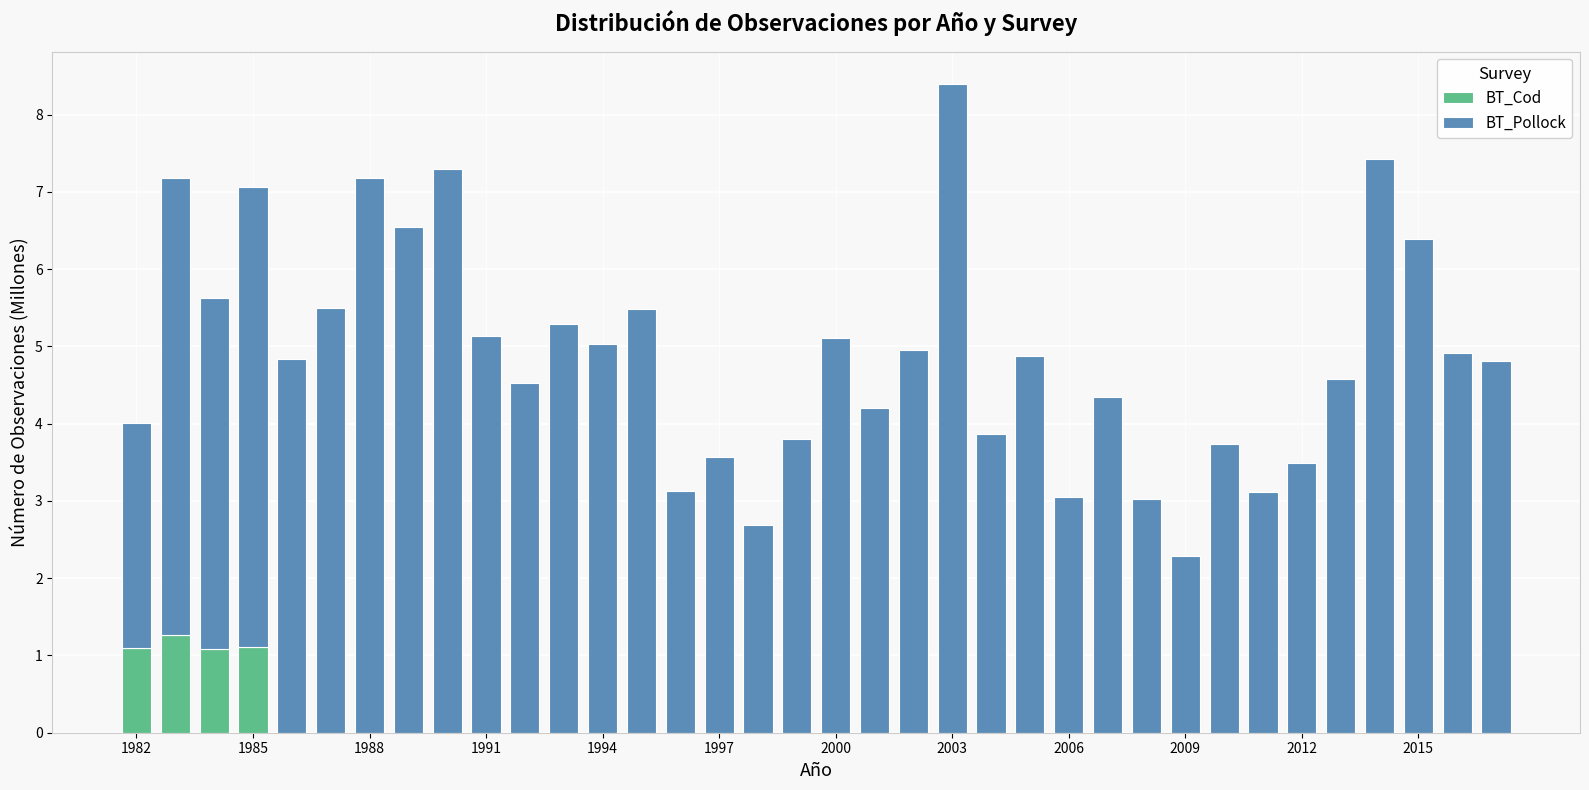

What is the highest value of the BT_Cod series?

1.3